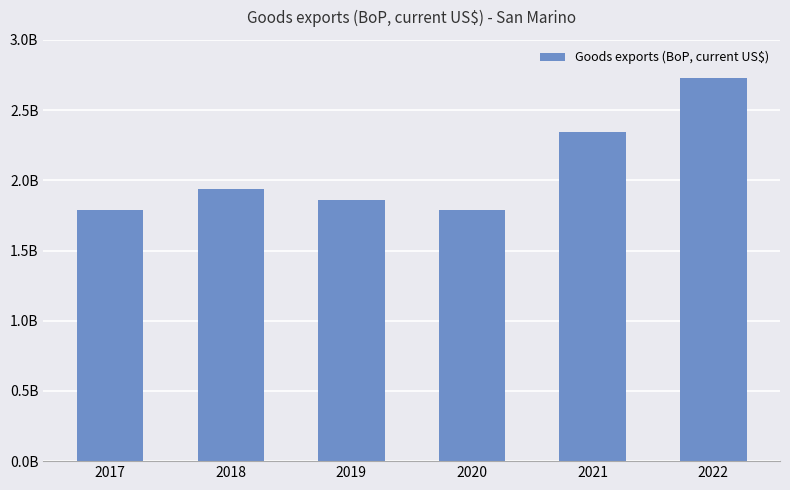

Does the chart contain any negative values?

No